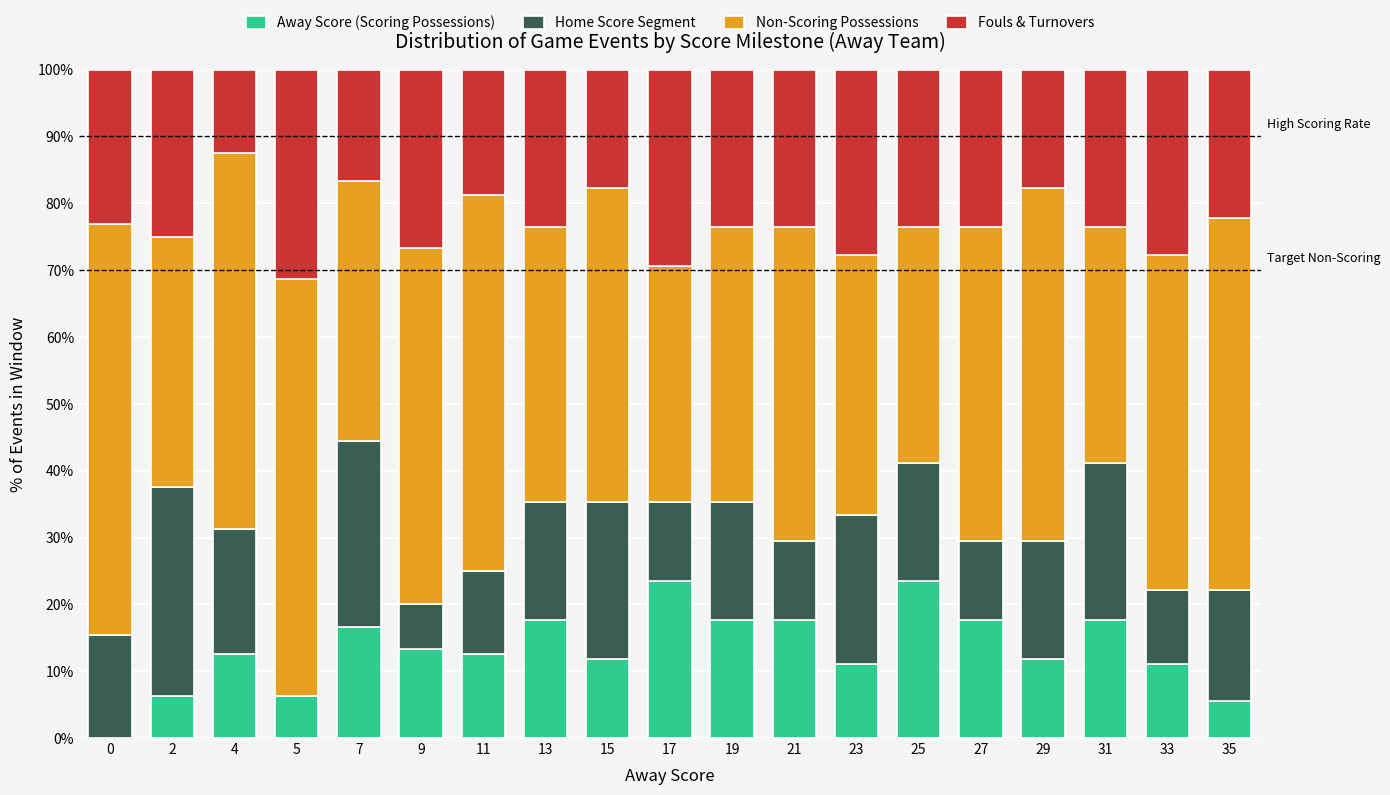

The value of Away Score (Scoring Possessions) at 0 is -14.9. True or false?

False